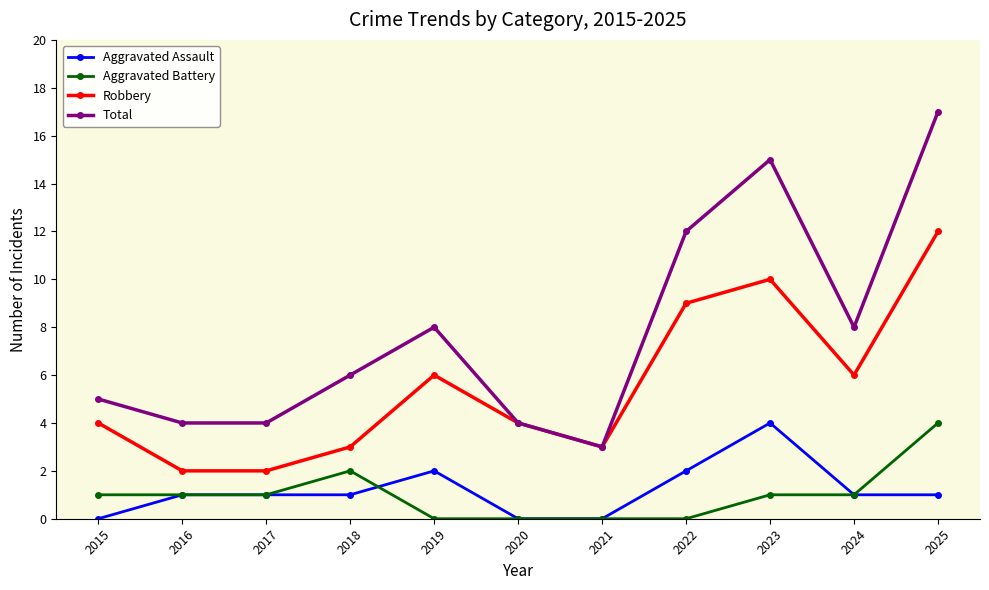

The Aggravated Battery series shows 0 at 2020. True or false?

True